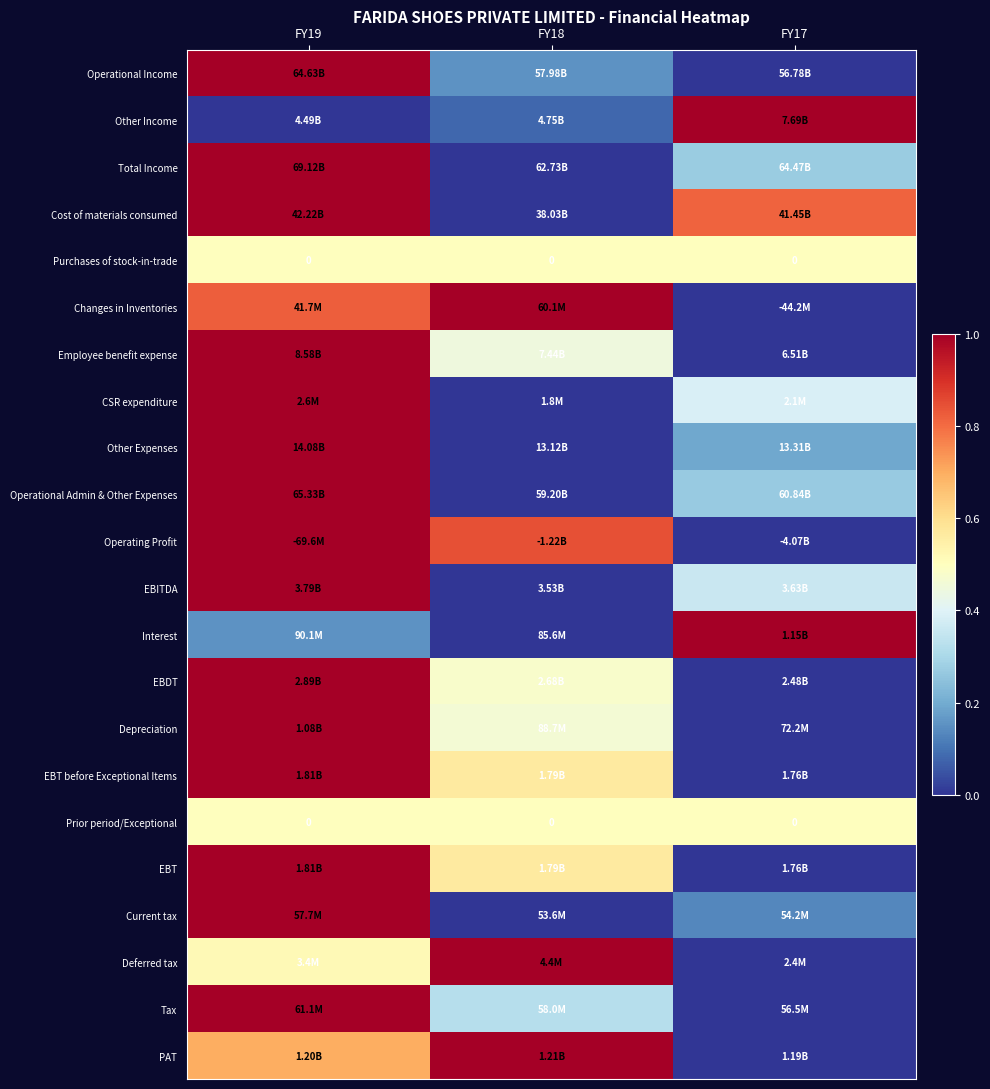

At which label is Operational Income closest to 0?

FY17